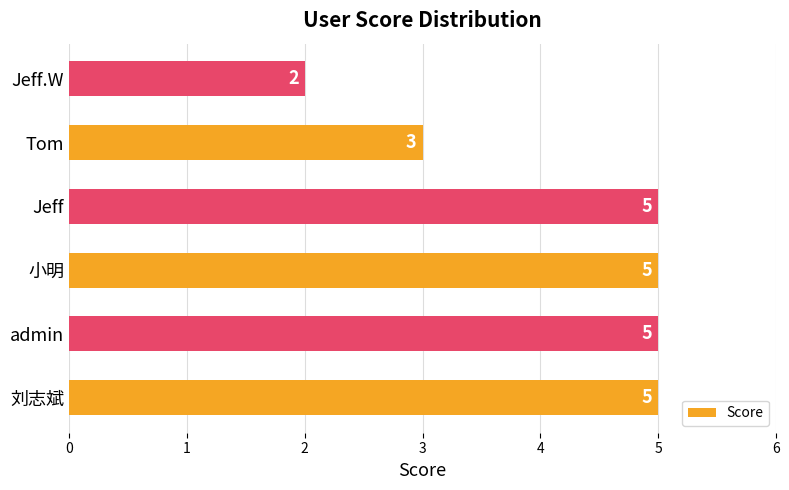

How many data points does each series have?

6